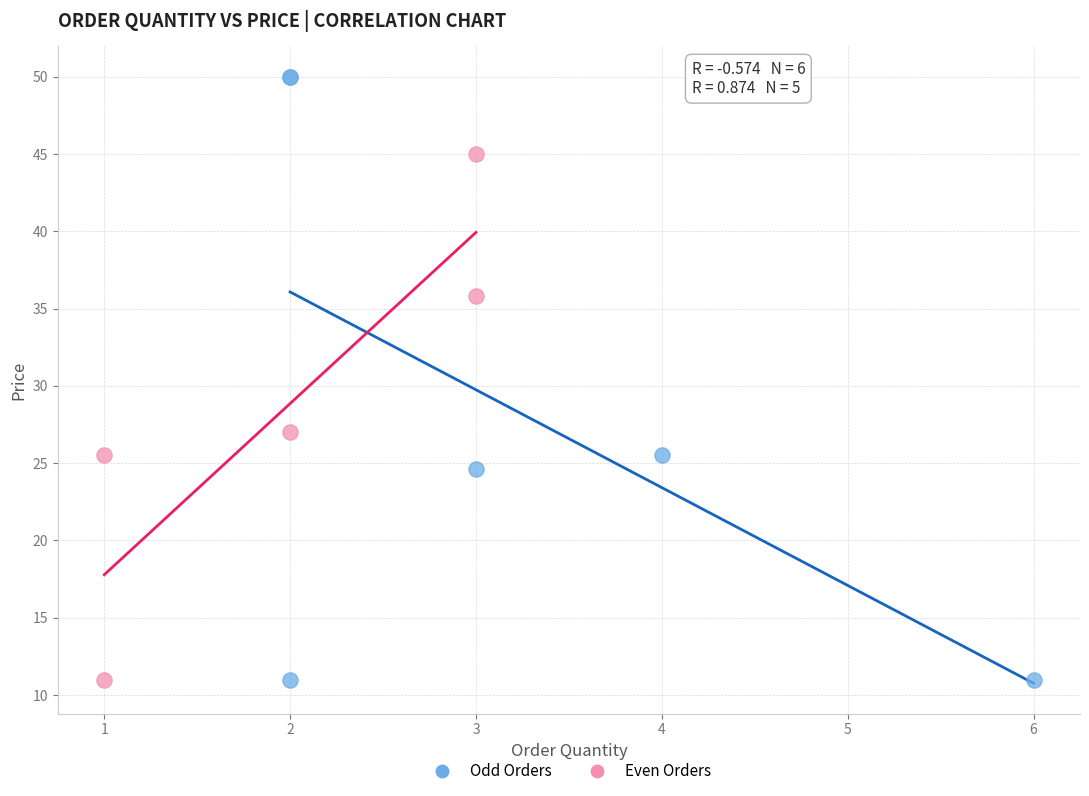

Which series contains the highest Y value?

Odd Orders